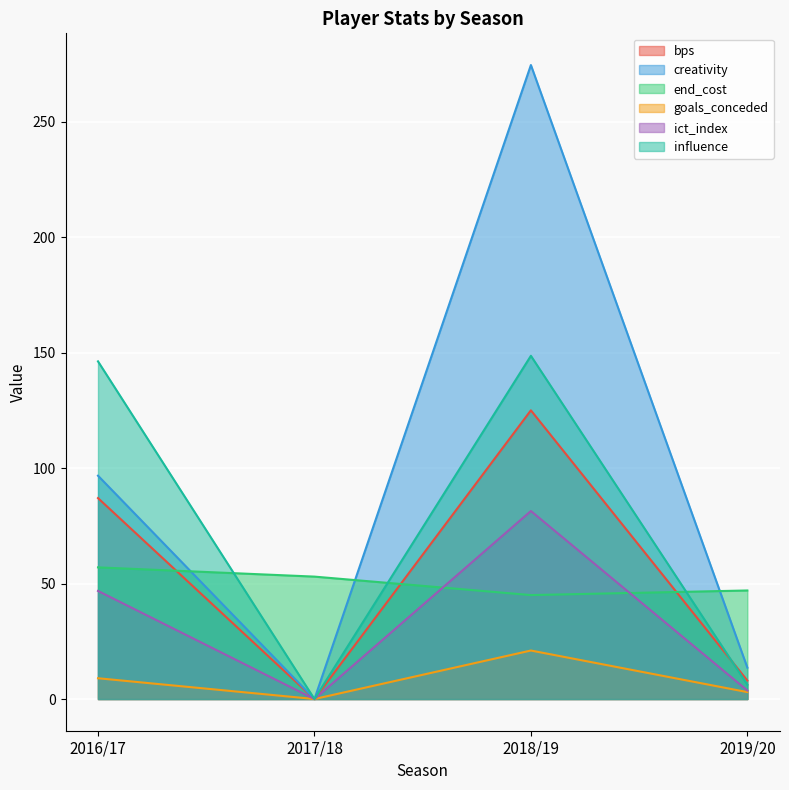

Reading left to right, what are all the values shown in this chart?

bps: 2016/17=87.0	2017/18=0.0	2018/19=125.0	2019/20=8.0
creativity: 2016/17=96.7	2017/18=0.0	2018/19=274.5	2019/20=13.6
end_cost: 2016/17=57.0	2017/18=53.0	2018/19=45.0	2019/20=47.0
goals_conceded: 2016/17=9.0	2017/18=0.0	2018/19=21.0	2019/20=3.0
ict_index: 2016/17=46.8	2017/18=0.0	2018/19=81.4	2019/20=3.7
influence: 2016/17=146.2	2017/18=0.0	2018/19=148.6	2019/20=6.2